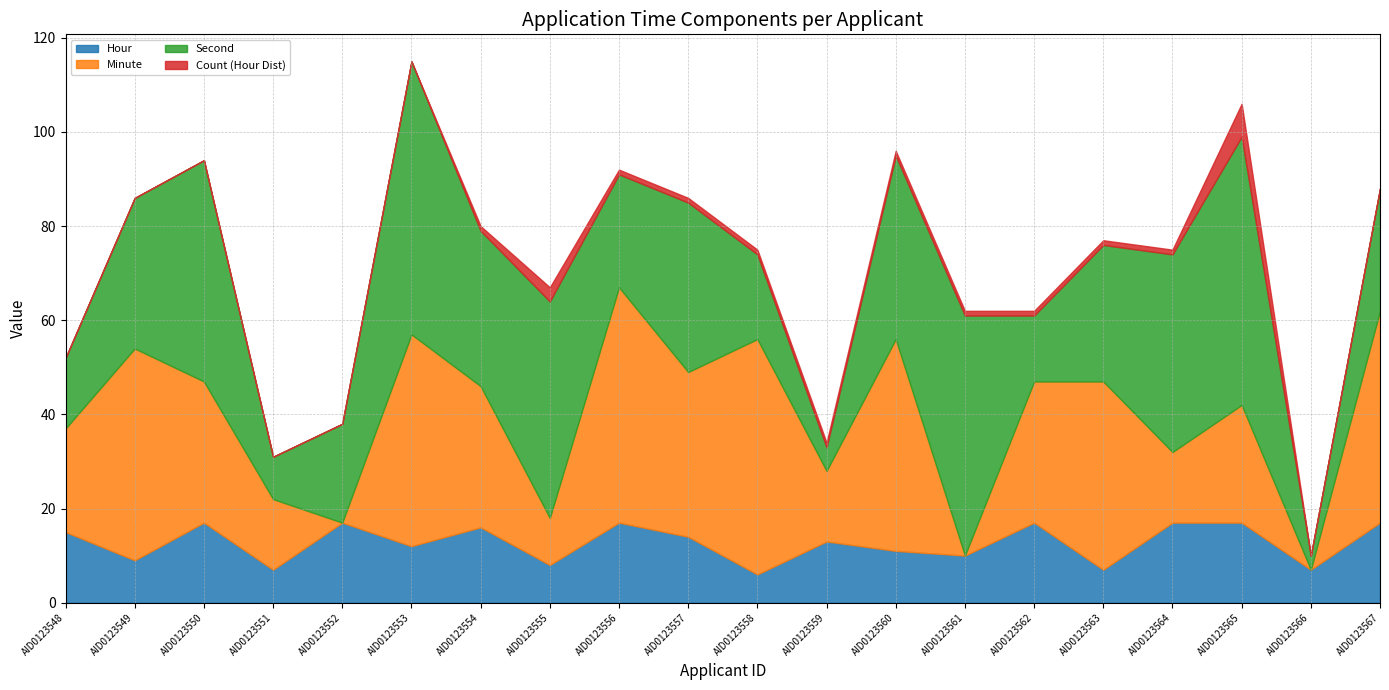

Is the value of Minute at AID0123561 greater than the value of Second at AID0123548?

No